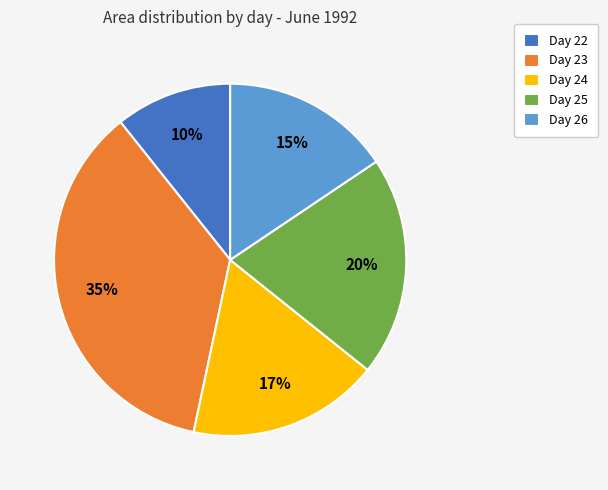

To the nearest percent, what is the difference between the 26 and 25 slice percentages?

5%